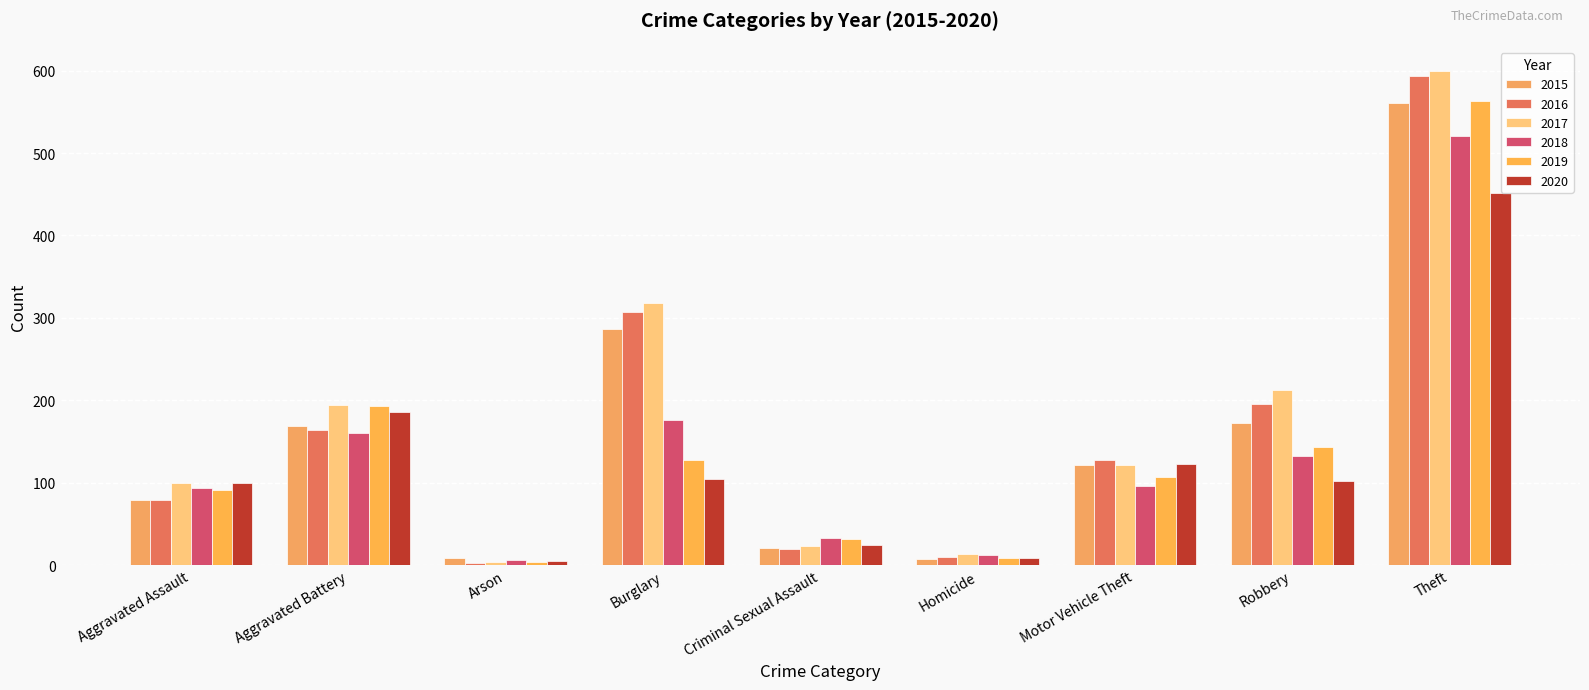

Count the number of categories in the chart.

9